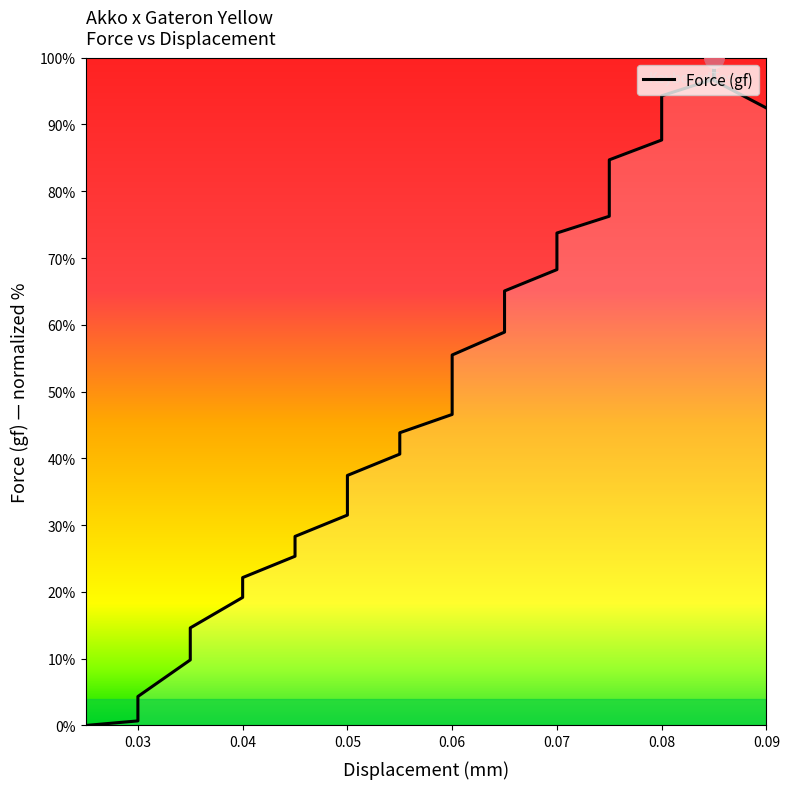

What is the value of the 12th point from the left?

37.4